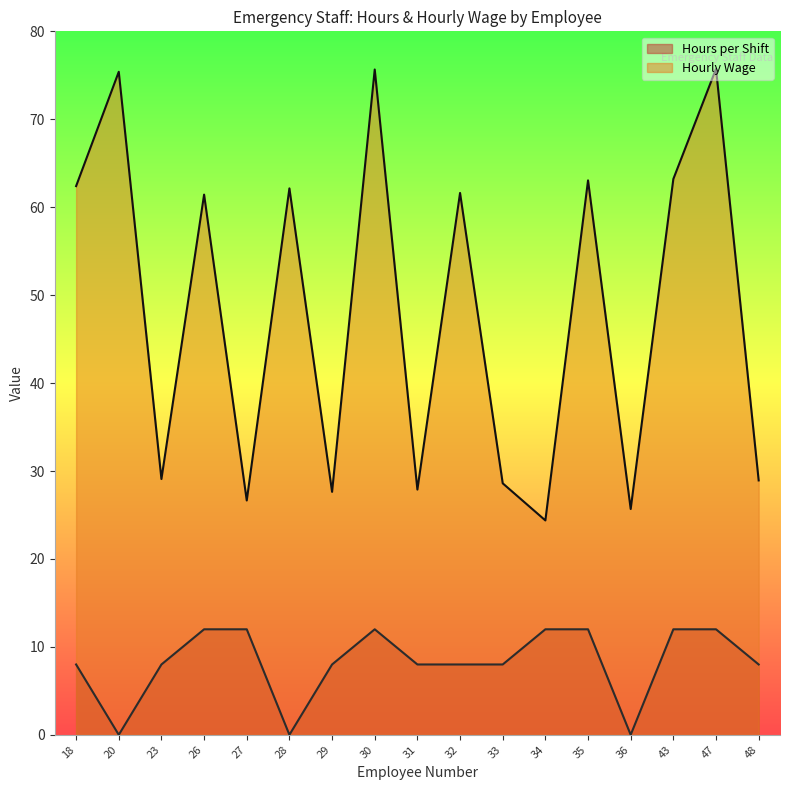

At which label does Hours per Shift reach its peak?

26